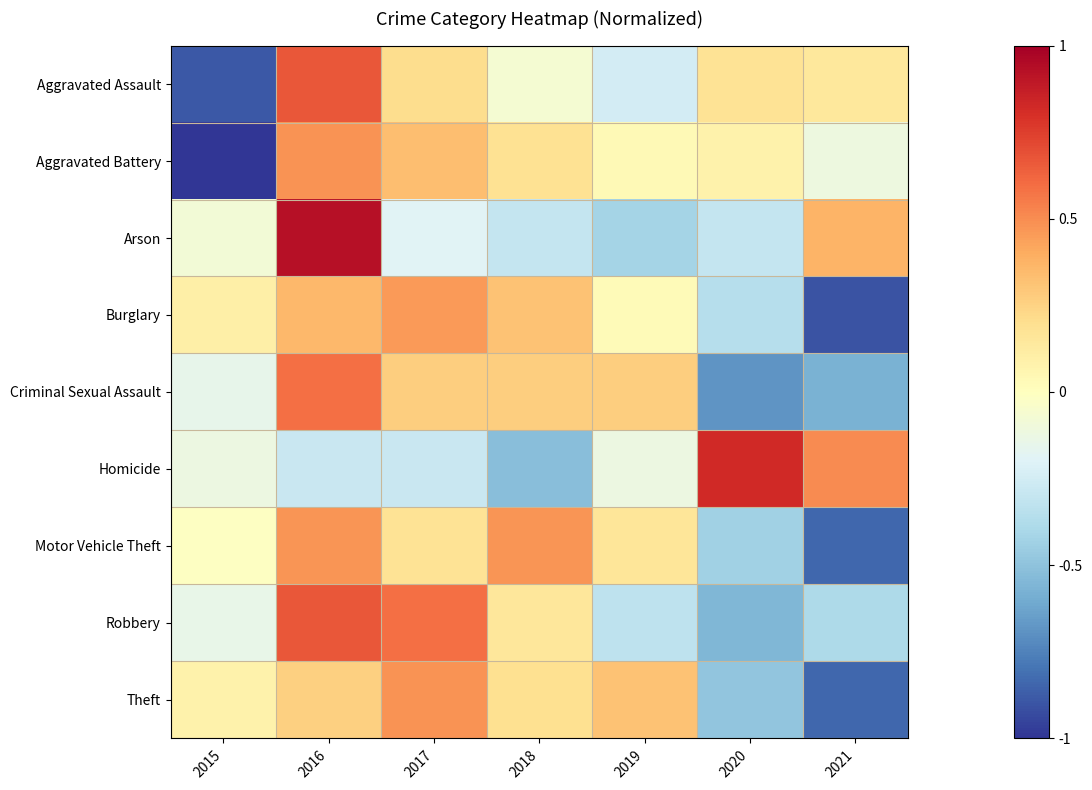

List the series in order of their peak value, lowest first.

Burglary, Motor Vehicle Theft, Theft, Aggravated Battery, Criminal Sexual Assault, Aggravated Assault, Robbery, Homicide, Arson